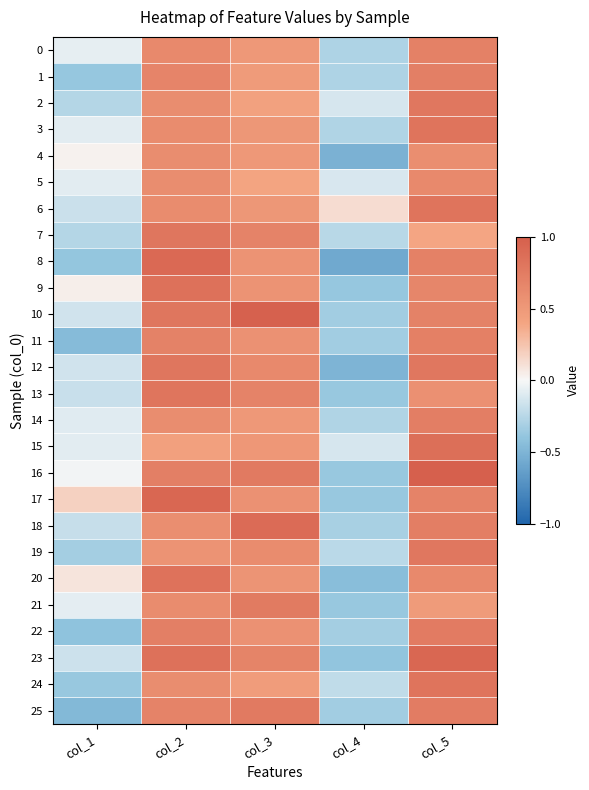

Reading left to right, extract all data points from this chart.

0: col_1=-0.1	col_2=0.6	col_3=0.5	col_4=-0.3	col_5=0.7
1: col_1=-0.4	col_2=0.7	col_3=0.5	col_4=-0.3	col_5=0.7
2: col_1=-0.3	col_2=0.6	col_3=0.4	col_4=-0.1	col_5=0.8
3: col_1=-0.1	col_2=0.6	col_3=0.5	col_4=-0.3	col_5=0.8
4: col_1=0.0	col_2=0.6	col_3=0.5	col_4=-0.5	col_5=0.6
5: col_1=-0.1	col_2=0.6	col_3=0.4	col_4=-0.1	col_5=0.6
6: col_1=-0.2	col_2=0.6	col_3=0.5	col_4=0.1	col_5=0.8
7: col_1=-0.3	col_2=0.8	col_3=0.7	col_4=-0.2	col_5=0.4
8: col_1=-0.4	col_2=0.9	col_3=0.5	col_4=-0.6	col_5=0.7
9: col_1=0.0	col_2=0.8	col_3=0.6	col_4=-0.4	col_5=0.7
10: col_1=-0.2	col_2=0.8	col_3=1.0	col_4=-0.3	col_5=0.7
11: col_1=-0.5	col_2=0.7	col_3=0.6	col_4=-0.3	col_5=0.7
12: col_1=-0.2	col_2=0.8	col_3=0.6	col_4=-0.5	col_5=0.8
13: col_1=-0.2	col_2=0.8	col_3=0.7	col_4=-0.4	col_5=0.6
14: col_1=-0.1	col_2=0.6	col_3=0.5	col_4=-0.3	col_5=0.7
15: col_1=-0.1	col_2=0.4	col_3=0.5	col_4=-0.1	col_5=0.9
16: col_1=-0.0	col_2=0.7	col_3=0.8	col_4=-0.4	col_5=1.0
17: col_1=0.2	col_2=0.9	col_3=0.6	col_4=-0.4	col_5=0.7
18: col_1=-0.2	col_2=0.6	col_3=0.9	col_4=-0.3	col_5=0.7
19: col_1=-0.3	col_2=0.6	col_3=0.6	col_4=-0.2	col_5=0.8
20: col_1=0.1	col_2=0.8	col_3=0.5	col_4=-0.4	col_5=0.6
21: col_1=-0.1	col_2=0.6	col_3=0.8	col_4=-0.4	col_5=0.5
22: col_1=-0.4	col_2=0.7	col_3=0.6	col_4=-0.3	col_5=0.8
23: col_1=-0.2	col_2=0.8	col_3=0.7	col_4=-0.4	col_5=0.9
24: col_1=-0.4	col_2=0.6	col_3=0.5	col_4=-0.2	col_5=0.8
25: col_1=-0.5	col_2=0.7	col_3=0.8	col_4=-0.3	col_5=0.7